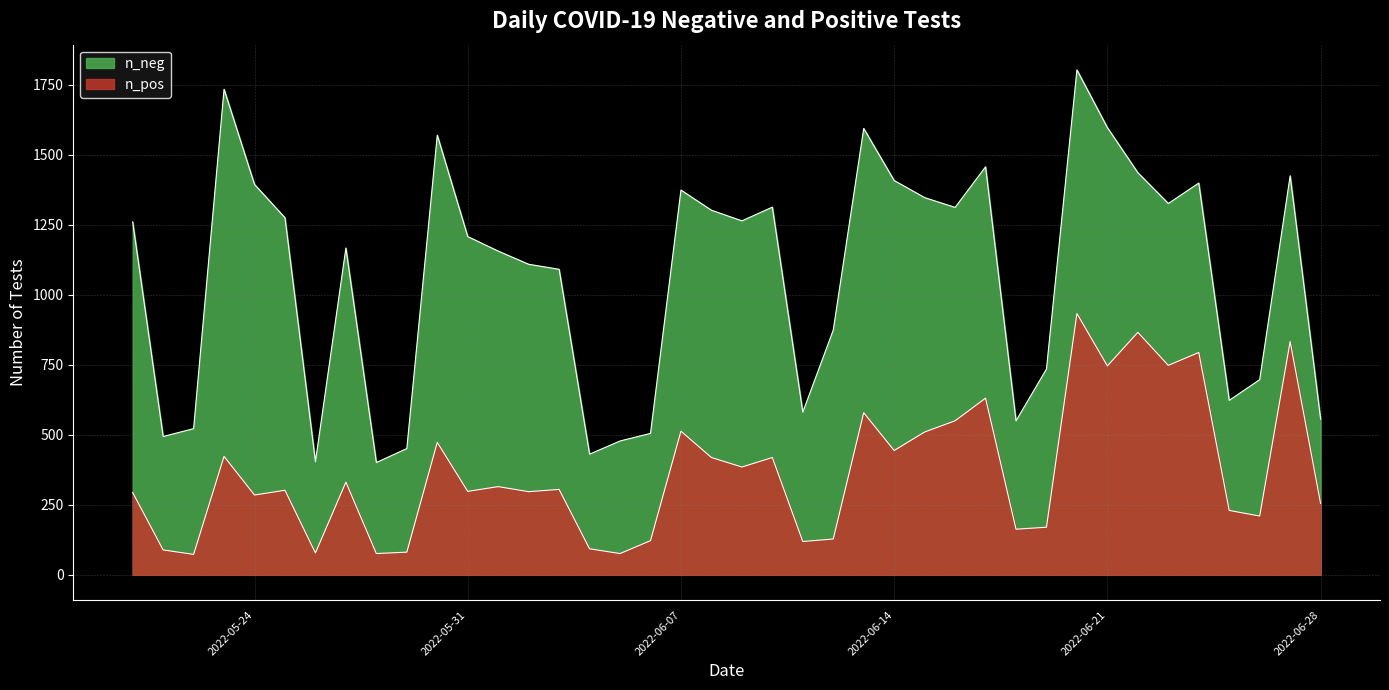

At how many categories does at least one series exceed 1070?

25